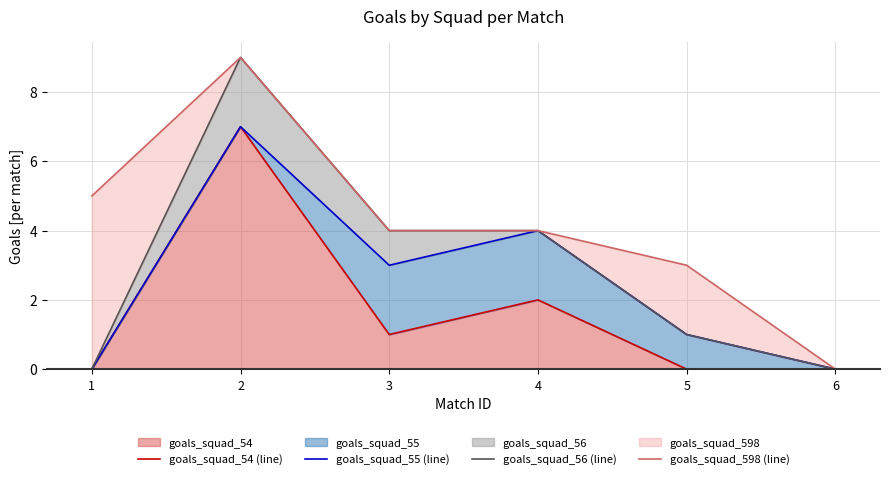

True or false: goals_squad_55 (line) has a value of -3 at 1.

False